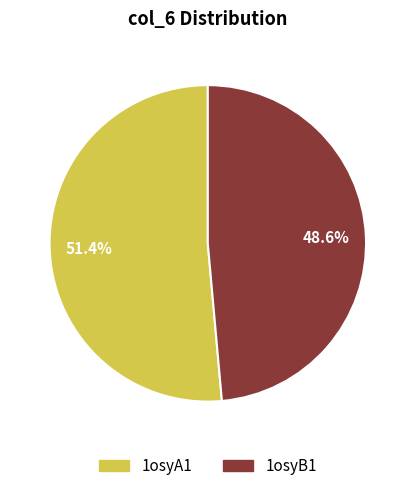

Is it true that 1osyA1 is 46% of the pie?

False